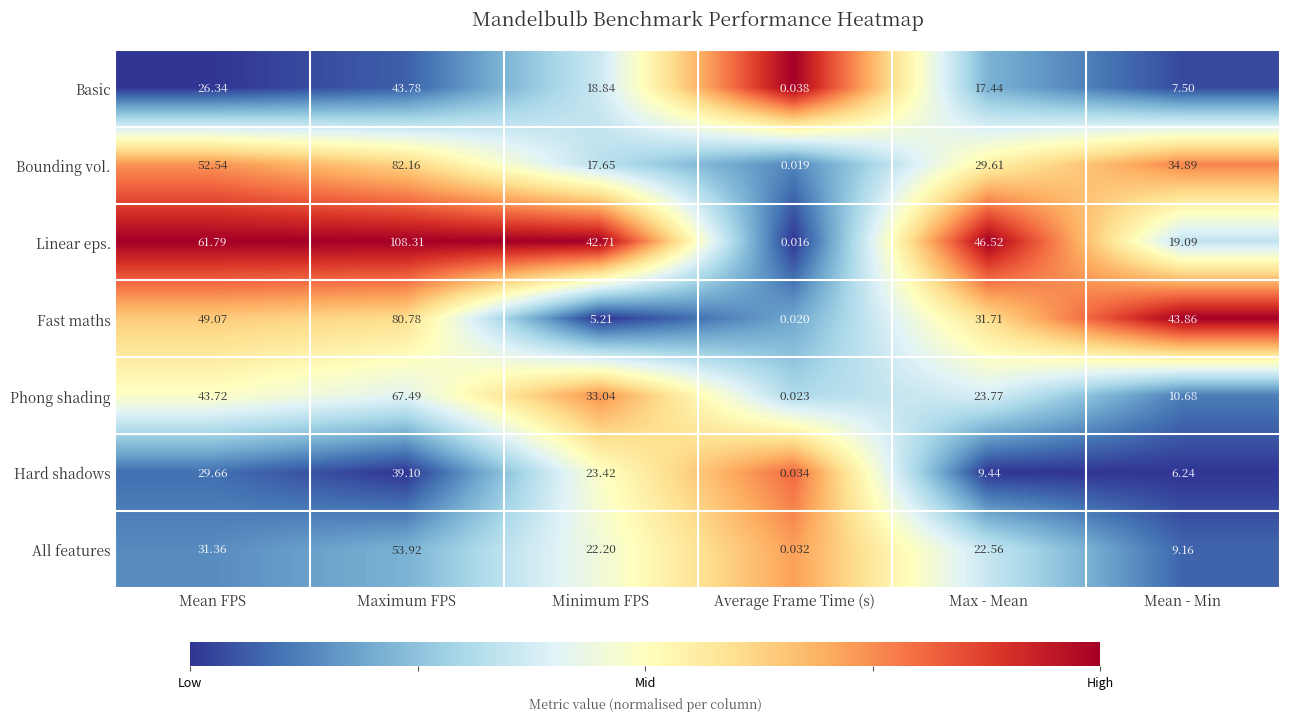

At which label is Hard shadows closest to 19?

Minimum FPS